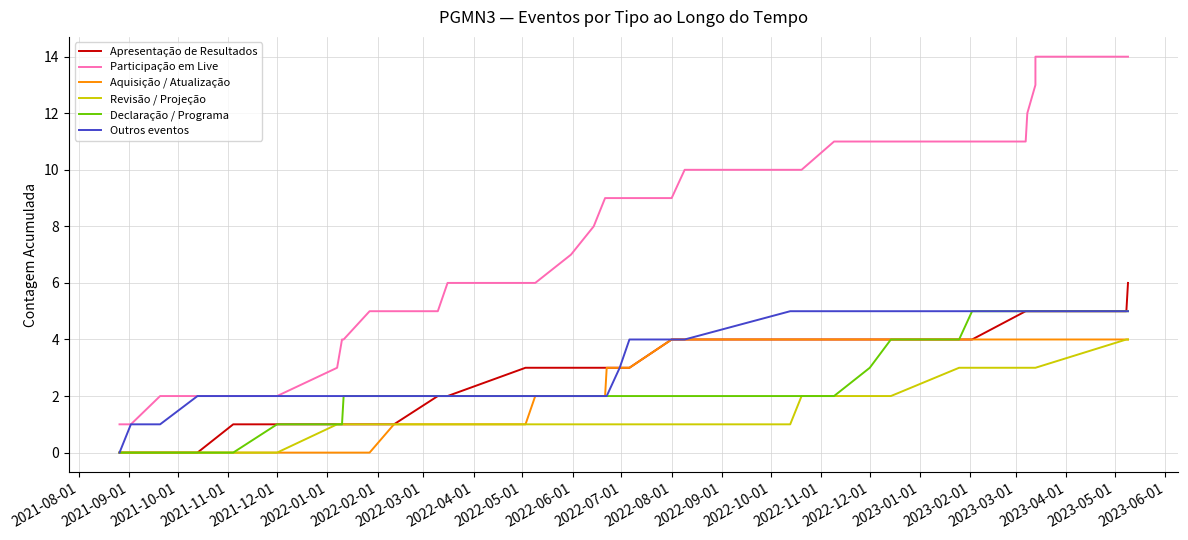

How many lines are shown in the chart?

6